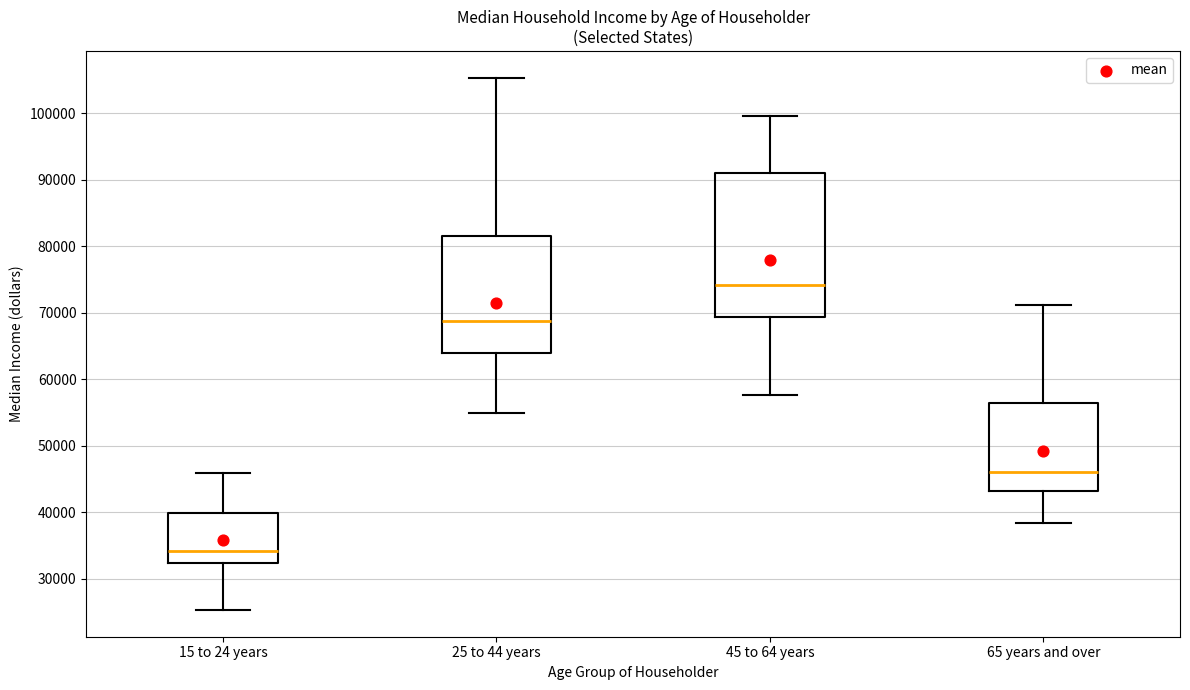

Which box is the tallest, from its lower edge to its upper edge?

45 to 64 years